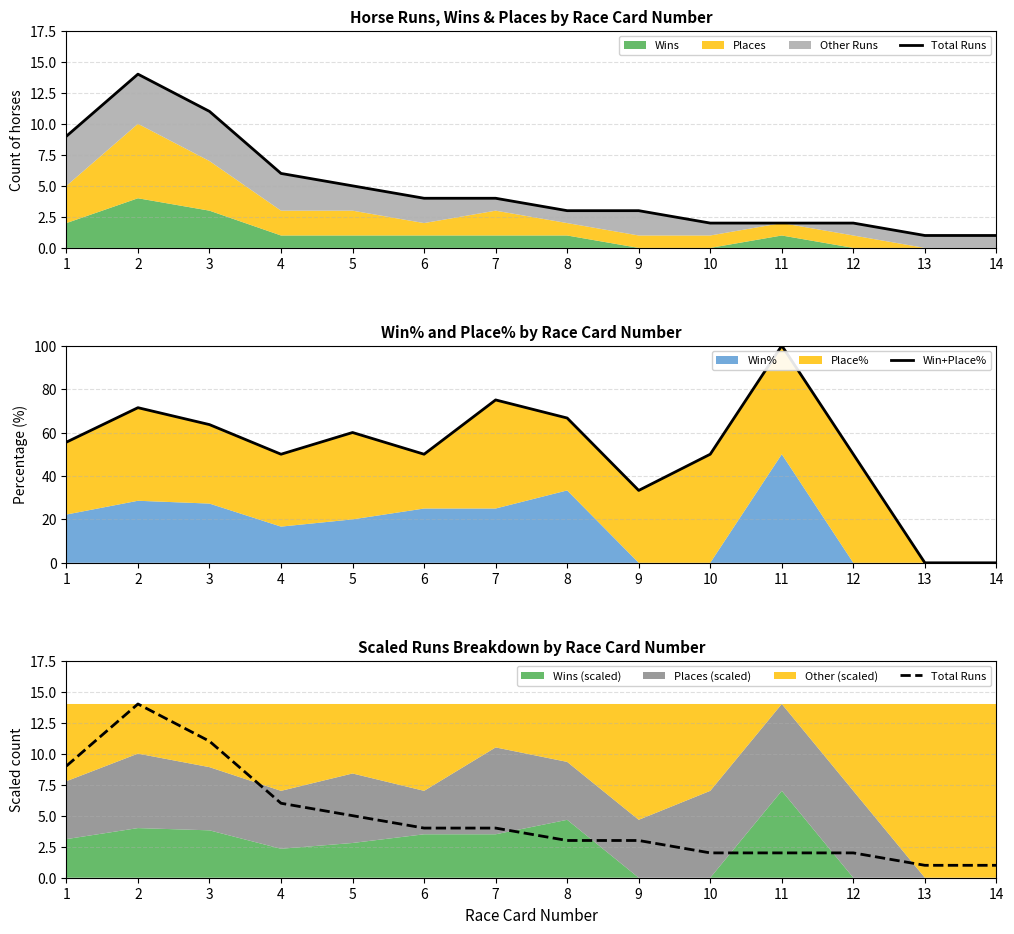

What is the lowest value of the Total Runs series?

1.0